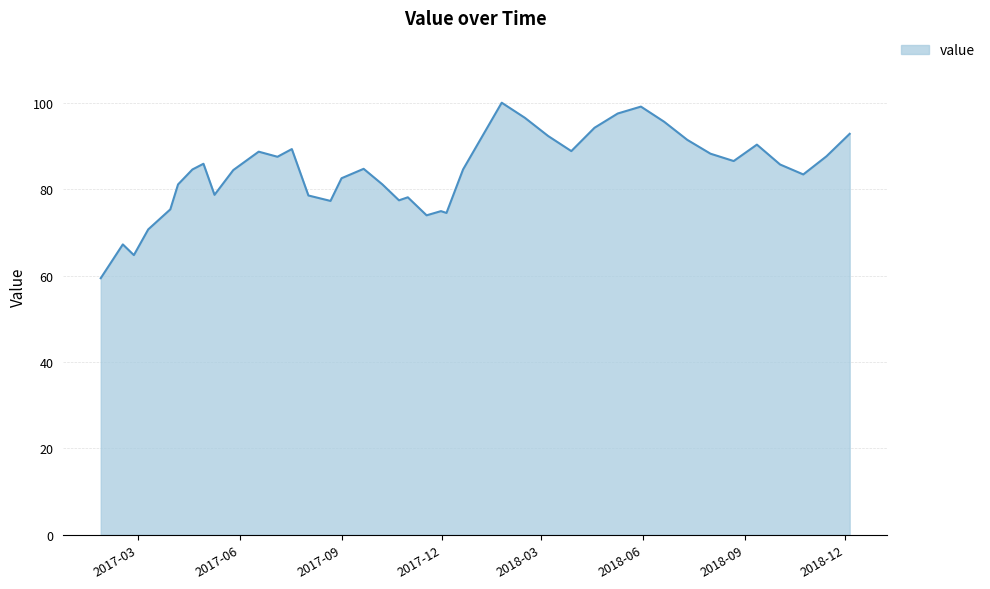

What is the greatest value displayed?

100.0